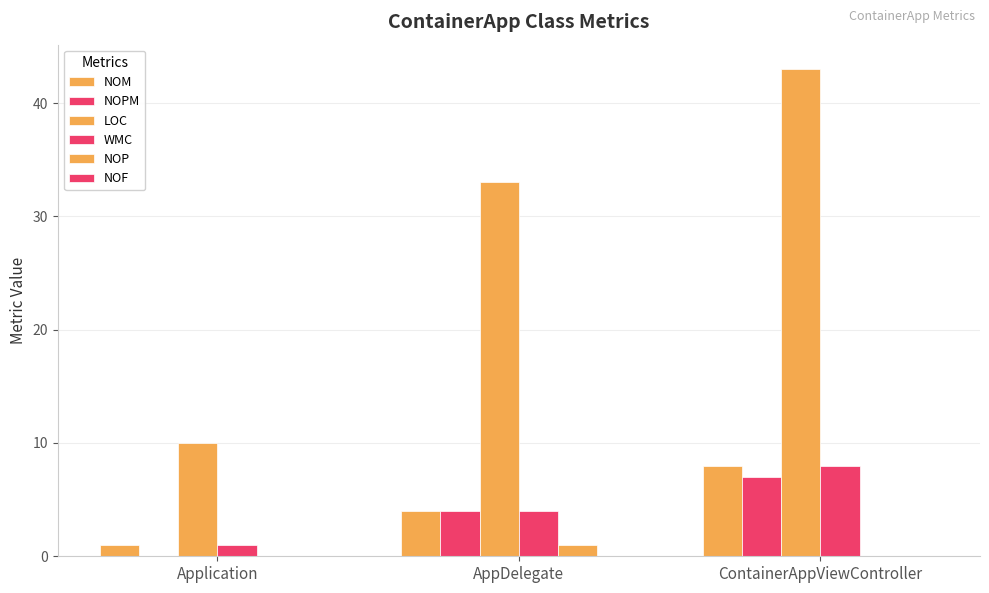

Count the number of categories in the chart.

3